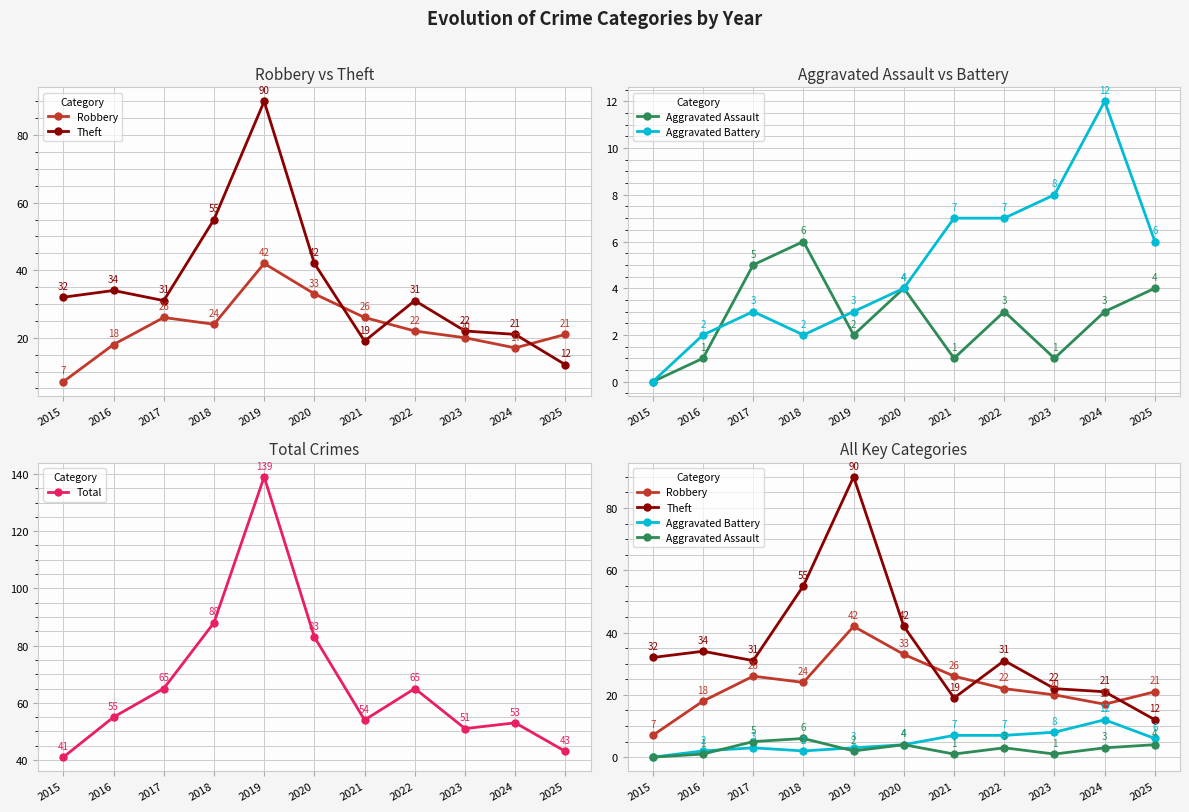

Is it true that Total equals 65 at 2017?

True